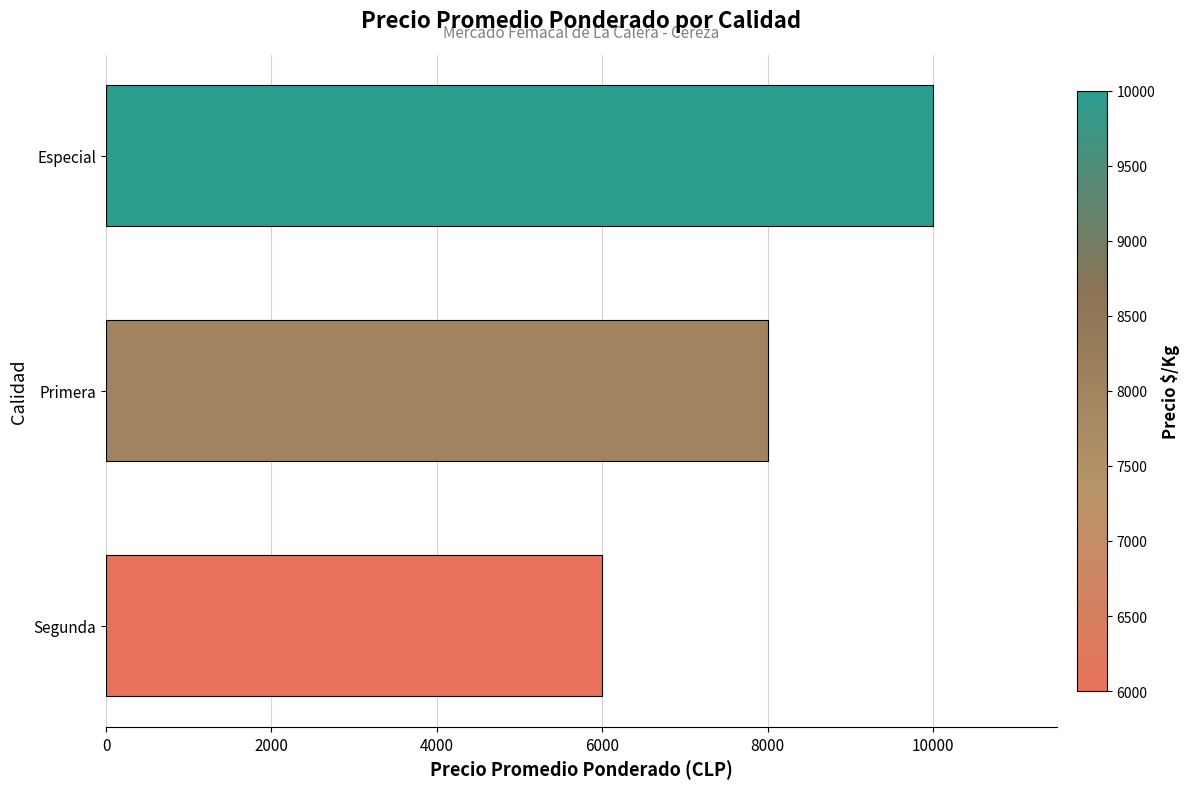

What is the difference between the maximum and second lowest values?

2000